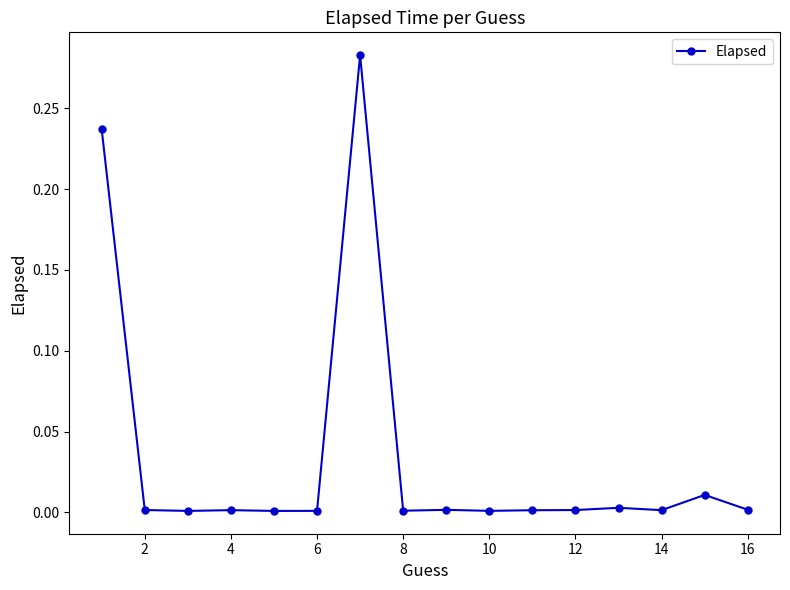

True or false: the data has more than 0 interior local peaks.

True